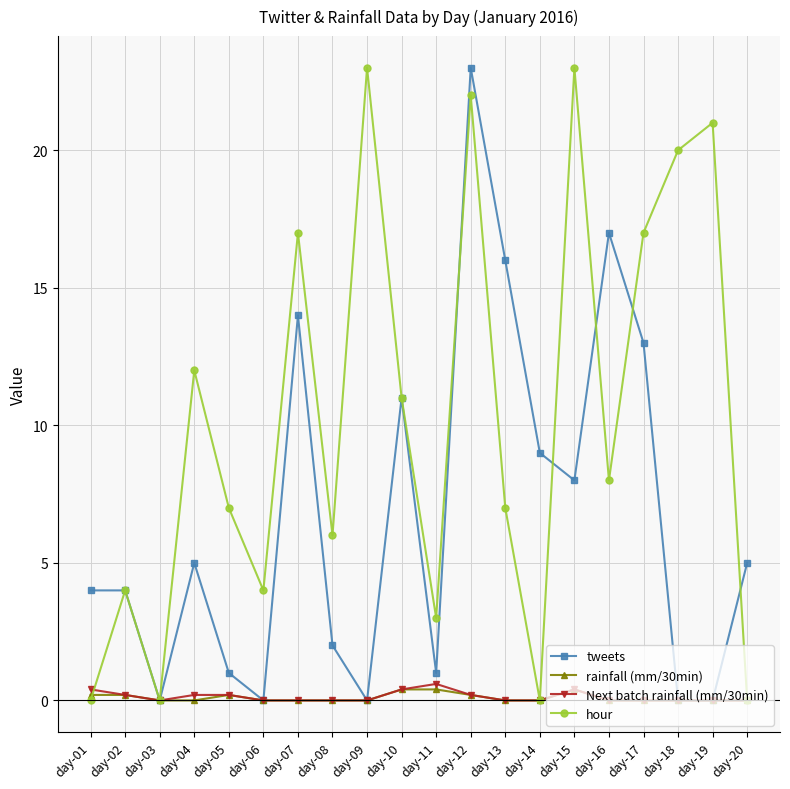

What is the total value across all series at day-07?

31.0